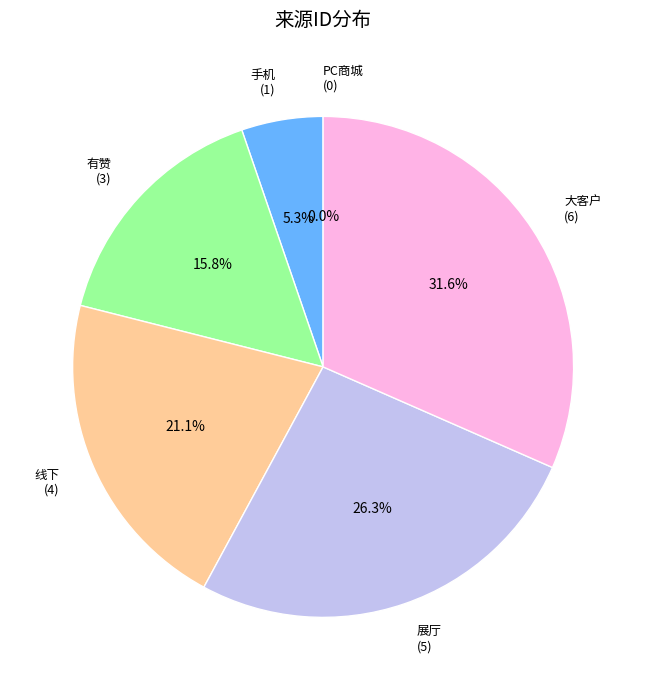

To the nearest percent, what is the difference between the largest and smallest slice percentages?

32%